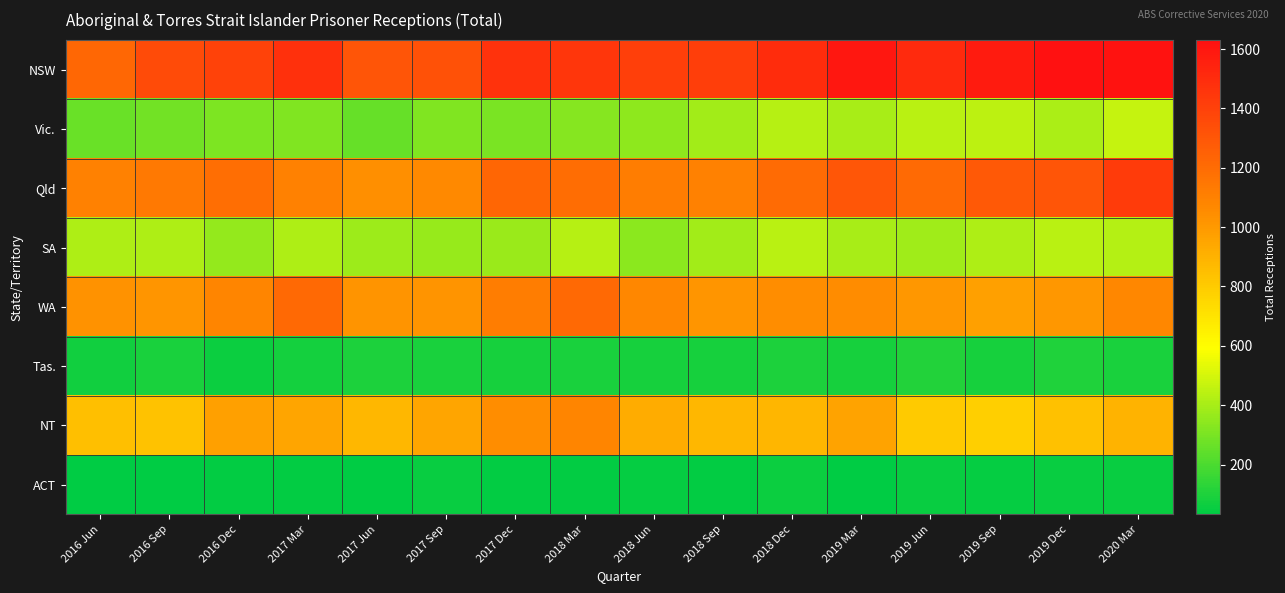

Reading left to right, list all the values displayed in this chart.

NSW: 2016 Jun=1219	2016 Sep=1351	2016 Dec=1395	2017 Mar=1475	2017 Jun=1306	2017 Sep=1326	2017 Dec=1473	2018 Mar=1451	2018 Jun=1407	2018 Sep=1413	2018 Dec=1498	2019 Mar=1594	2019 Jun=1510	2019 Sep=1577	2019 Dec=1630	2020 Mar=1621
Vic.: 2016 Jun=269	2016 Sep=284	2016 Dec=312	2017 Mar=314	2017 Jun=260	2017 Sep=314	2017 Dec=302	2018 Mar=331	2018 Jun=349	2018 Sep=392	2018 Dec=434	2019 Mar=404	2019 Jun=441	2019 Sep=449	2019 Dec=412	2020 Mar=466
Qld: 2016 Jun=1104	2016 Sep=1137	2016 Dec=1192	2017 Mar=1105	2017 Jun=1037	2017 Sep=1066	2017 Dec=1226	2018 Mar=1194	2018 Jun=1122	2018 Sep=1102	2018 Dec=1204	2019 Mar=1303	2019 Jun=1211	2019 Sep=1292	2019 Dec=1311	2020 Mar=1429
SA: 2016 Jun=417	2016 Sep=414	2016 Dec=359	2017 Mar=413	2017 Jun=377	2017 Sep=365	2017 Dec=375	2018 Mar=436	2018 Jun=338	2018 Sep=391	2018 Dec=440	2019 Mar=406	2019 Jun=384	2019 Sep=414	2019 Dec=442	2020 Mar=430
WA: 2016 Jun=1028	2016 Sep=1018	2016 Dec=1085	2017 Mar=1215	2017 Jun=1024	2017 Sep=1021	2017 Dec=1119	2018 Mar=1214	2018 Jun=1070	2018 Sep=1013	2018 Dec=1045	2019 Mar=1055	2019 Jun=1012	2019 Sep=970	2019 Dec=1012	2020 Mar=1071
Tas.: 2016 Jun=71	2016 Sep=93	2016 Dec=61	2017 Mar=80	2017 Jun=95	2017 Sep=90	2017 Dec=84	2018 Mar=90	2018 Jun=84	2018 Sep=82	2018 Dec=99	2019 Mar=88	2019 Jun=107	2019 Sep=82	2019 Dec=105	2020 Mar=92
NT: 2016 Jun=845	2016 Sep=832	2016 Dec=970	2017 Mar=951	2017 Jun=879	2017 Sep=954	2017 Dec=1045	2018 Mar=1086	2018 Jun=924	2018 Sep=876	2018 Dec=884	2019 Mar=958	2019 Jun=806	2019 Sep=785	2019 Dec=839	2020 Mar=896
ACT: 2016 Jun=38	2016 Sep=32	2016 Dec=42	2017 Mar=44	2017 Jun=38	2017 Sep=52	2017 Dec=43	2018 Mar=44	2018 Jun=45	2018 Sep=39	2018 Dec=62	2019 Mar=37	2019 Jun=51	2019 Sep=45	2019 Dec=53	2020 Mar=53